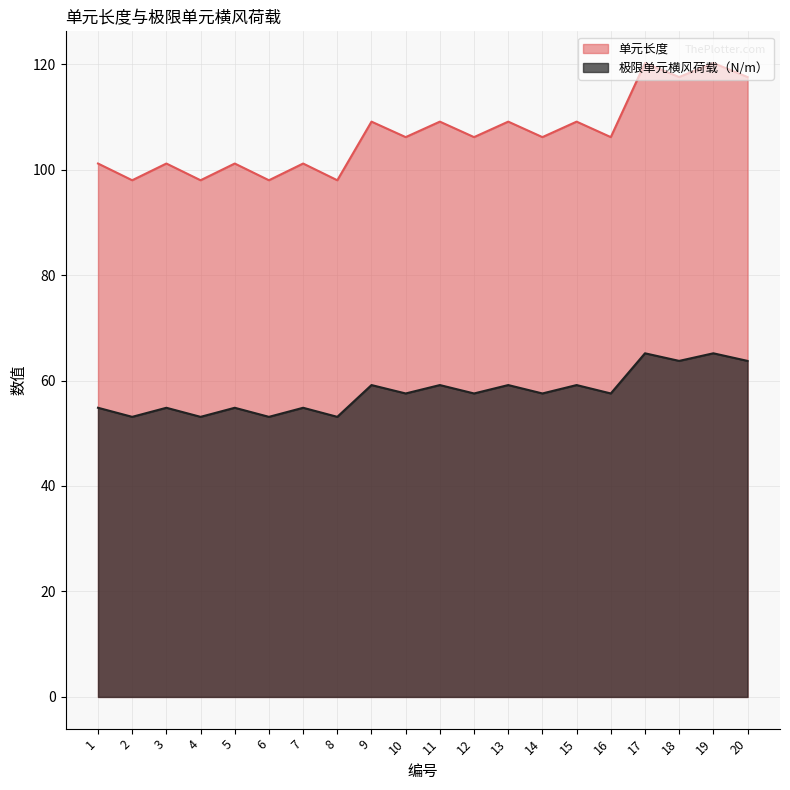

What is the highest value of the 单元长度 series?

120.2